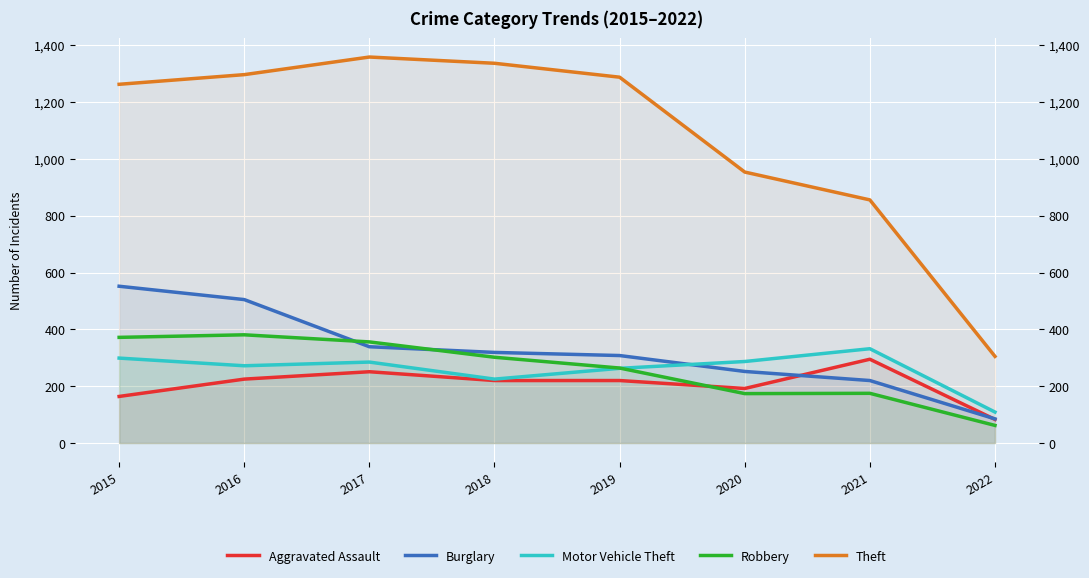

How many lines are shown in the chart?

5